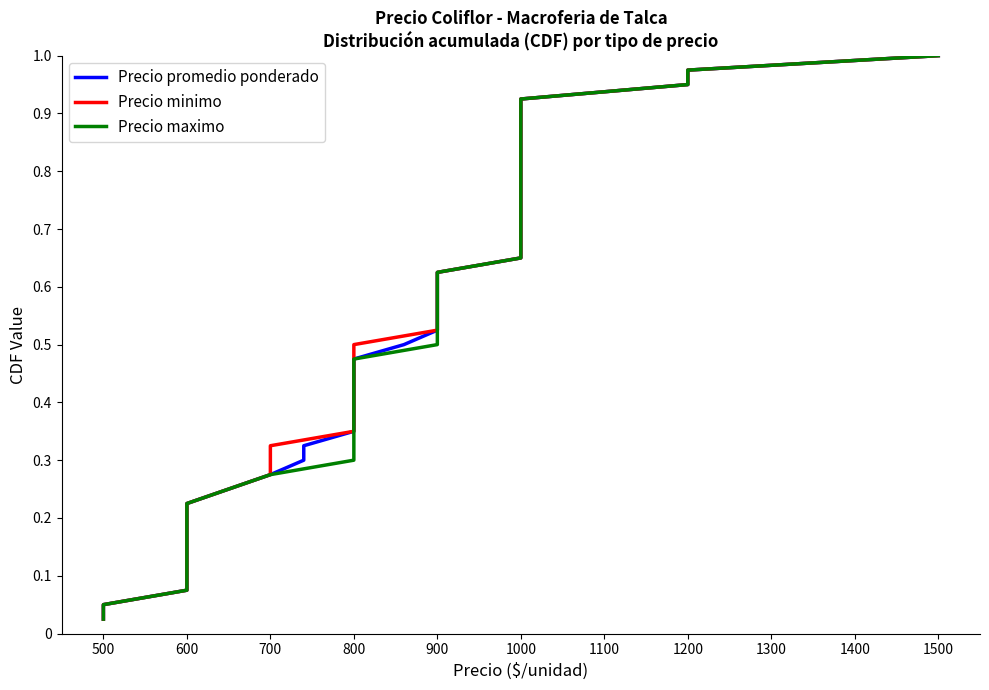

At how many categories does at least one series exceed 0?

40